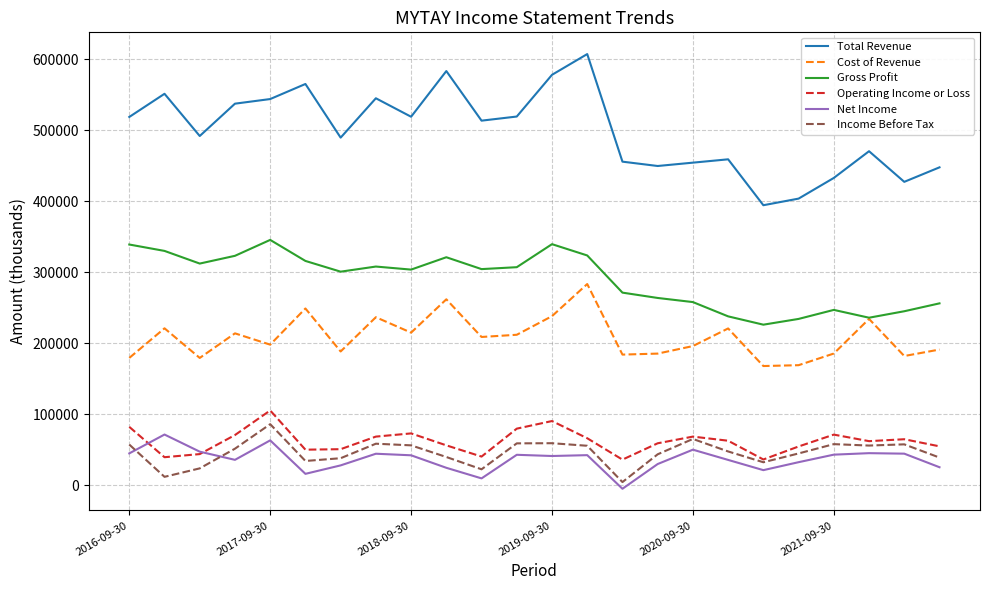

Rank the series by their maximum value, from highest to lowest.

Total Revenue, Gross Profit, Cost of Revenue, Operating Income or Loss, Income Before Tax, Net Income